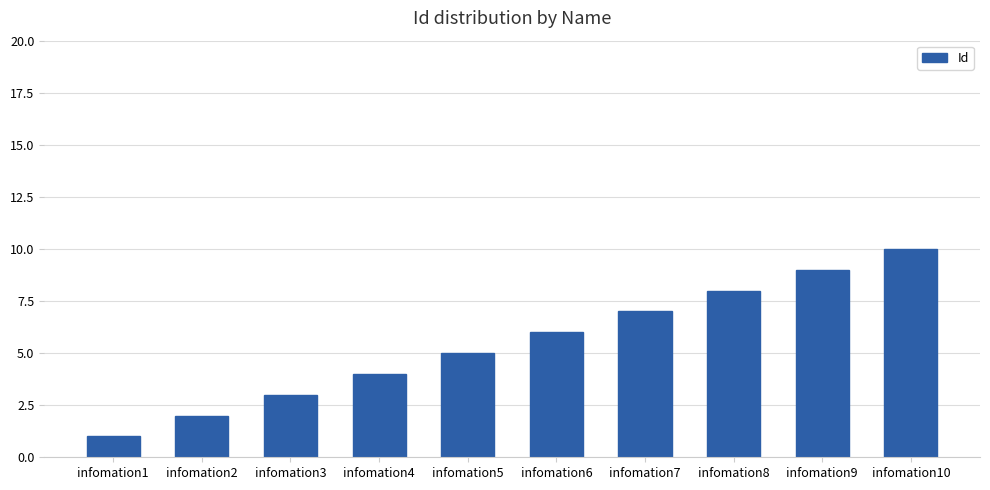

How many series are shown in this chart?

1